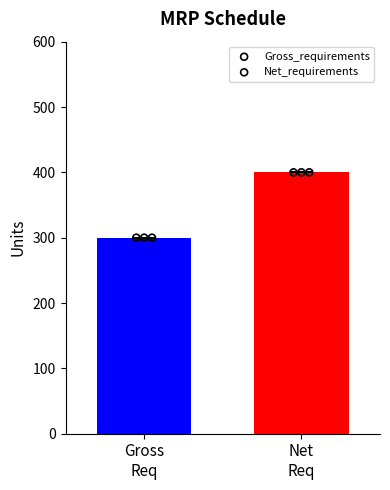

Which series has the widest spread of Y values?

Gross_requirements